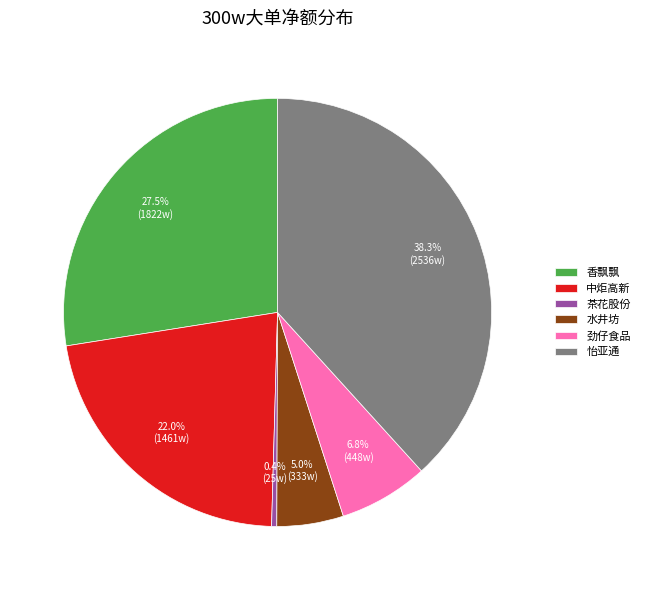

Rank the categories by value from highest to lowest.

怡亚通, 香飘飘, 中炬高新, 劲仔食品, 水井坊, 茶花股份